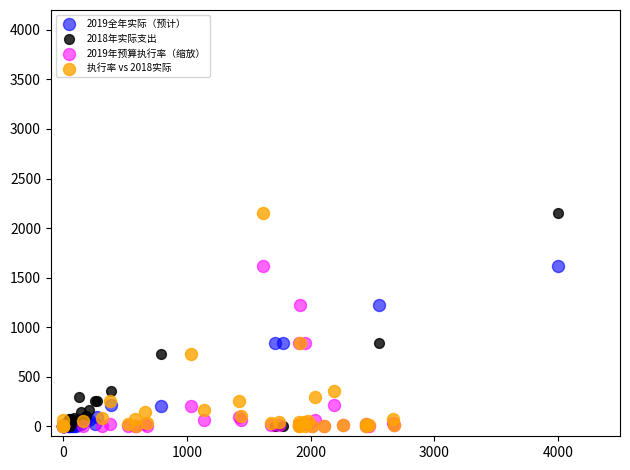

What are all the series names shown in the legend?

2019全年实际（预计）, 2018年实际支出, 2019年预算执行率（缩放）, 执行率 vs 2018实际